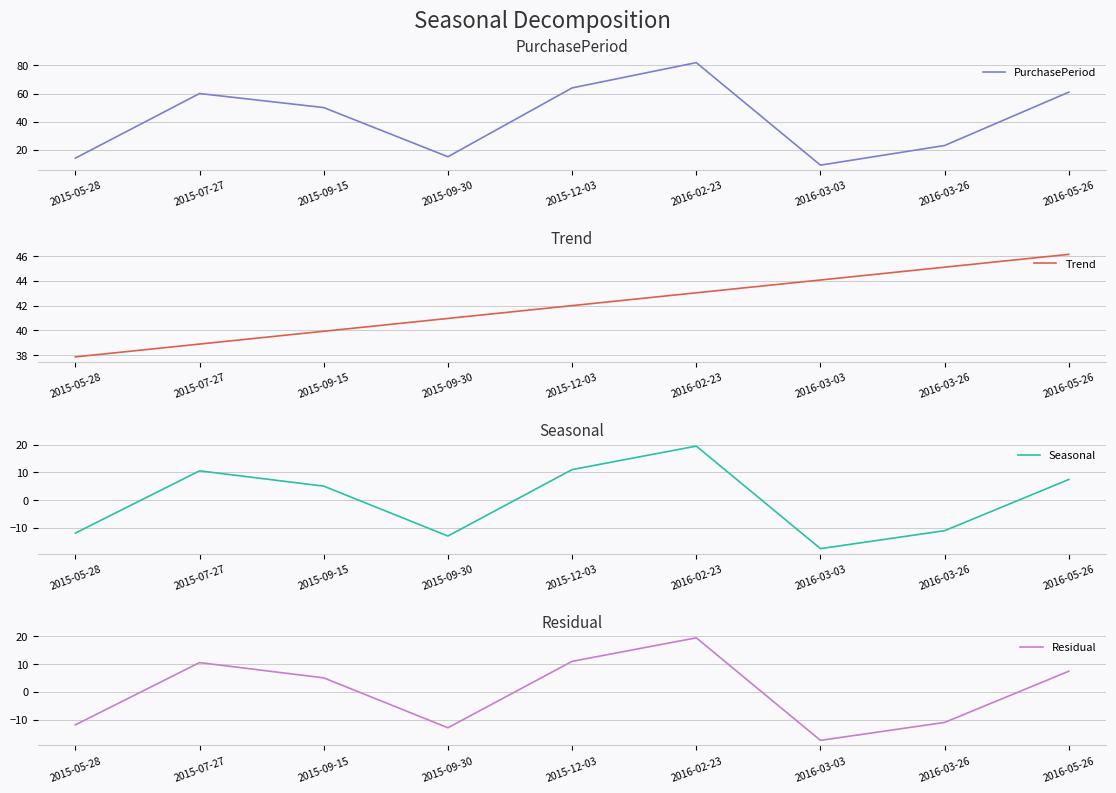

At which label does Residual first exceed 5?

2015-07-27